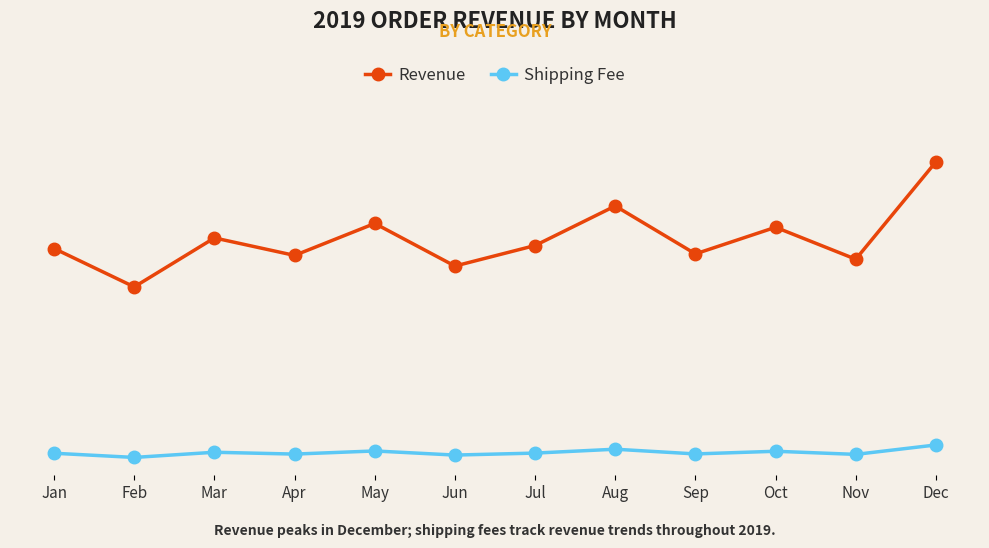

Does the chart have visible grid lines?

Yes